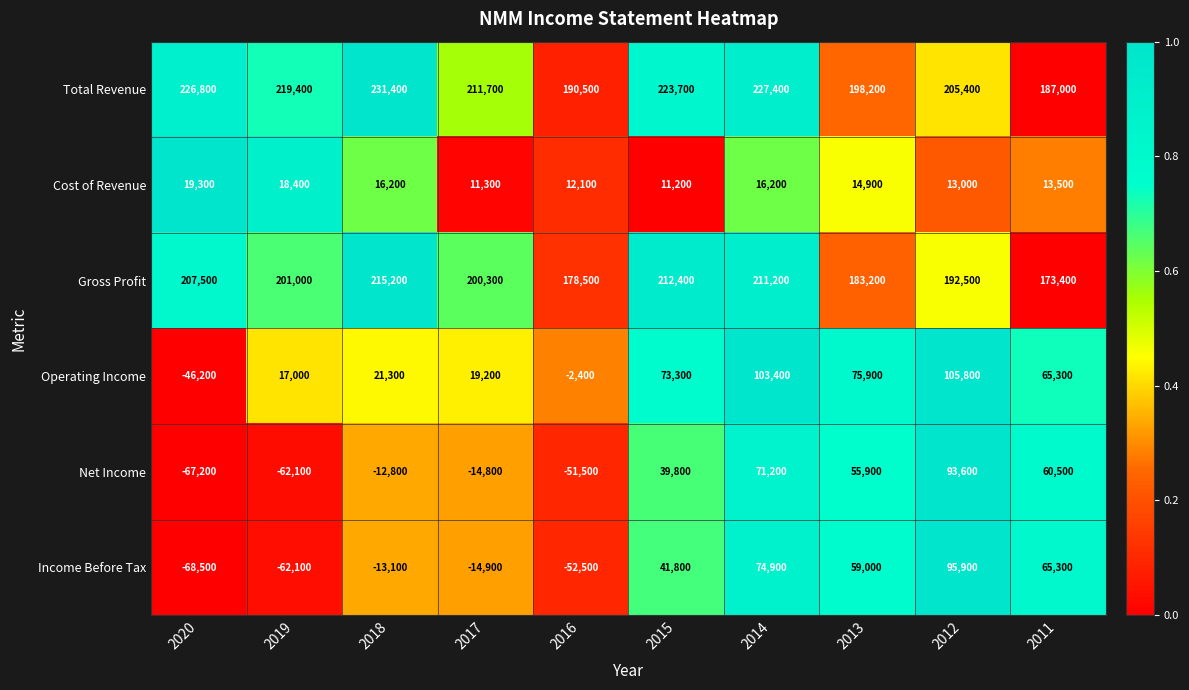

What is the sum of all Gross Profit values?

1975200